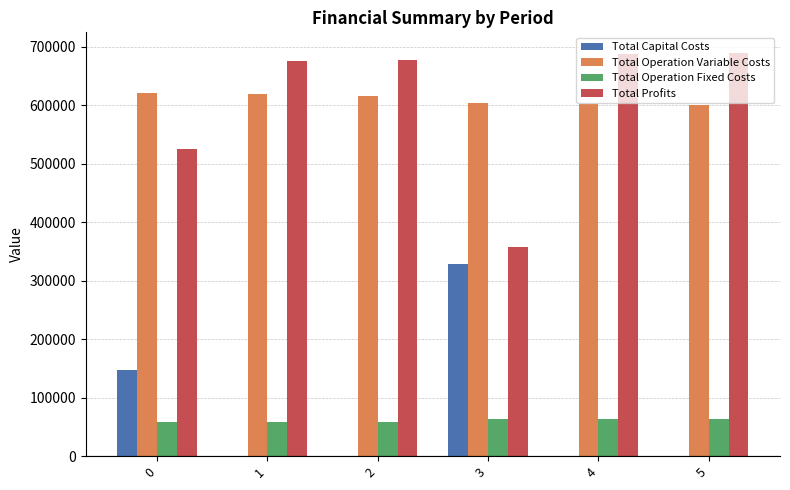

What is the maximum value shown in the chart?

690451.0